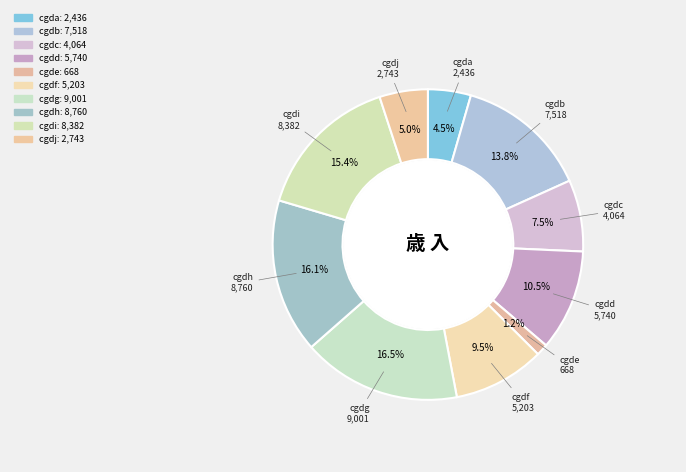

How many segments does this pie chart have?

10